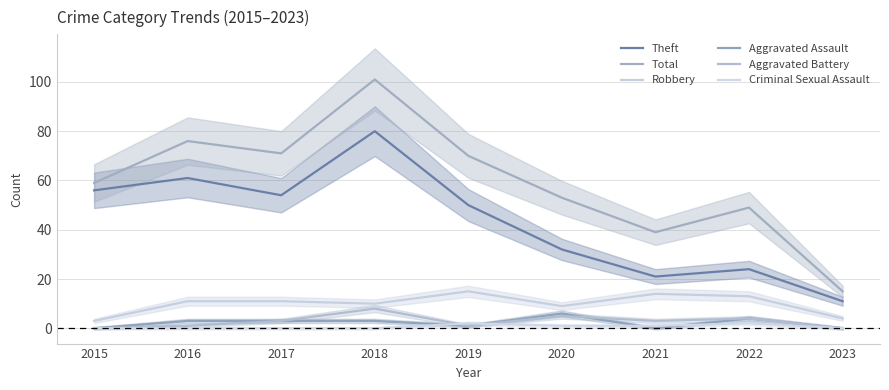

Which has a higher value, 2016 or 2022?

2016